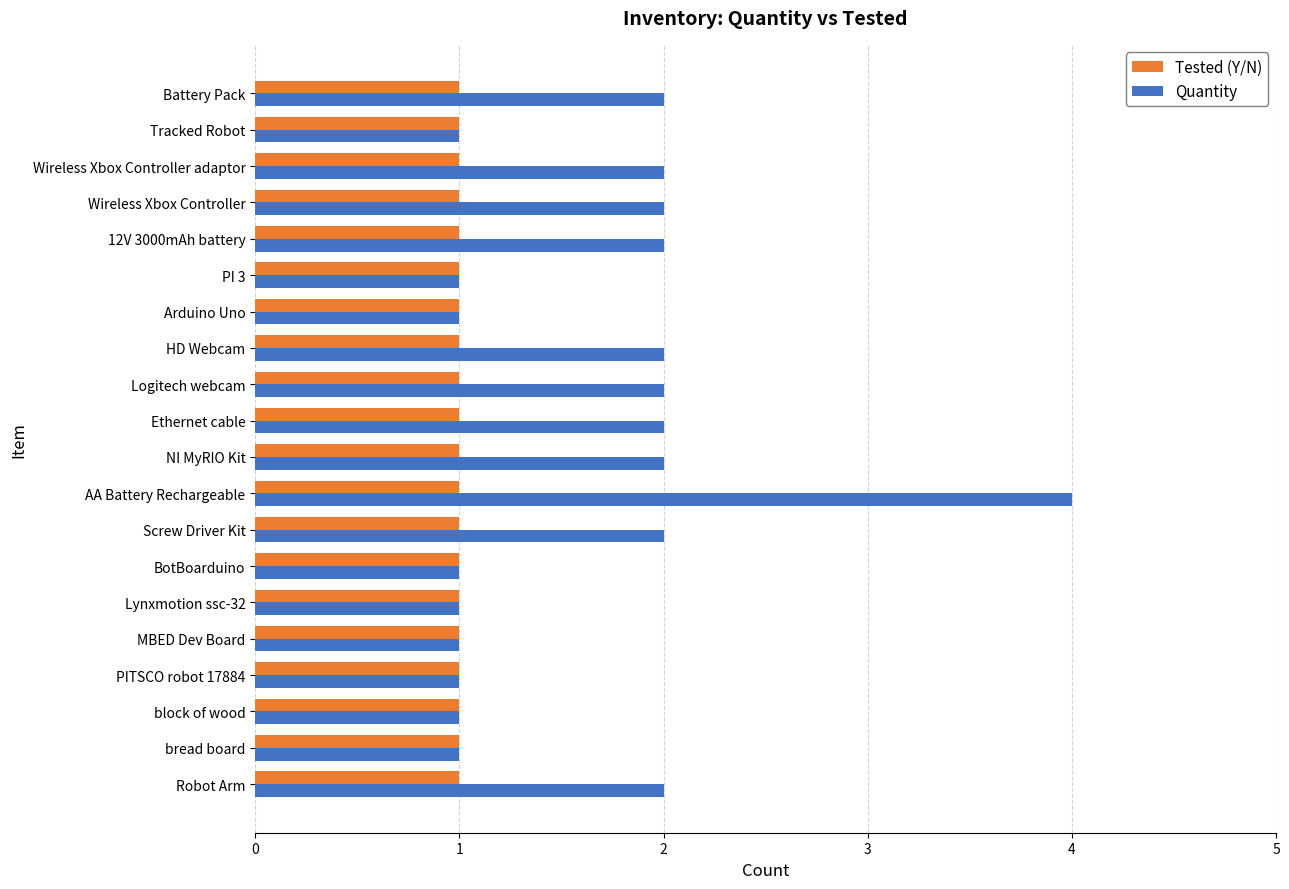

True or false: Quantity has a value of 1 at Wireless Xbox Controller adaptor.

False